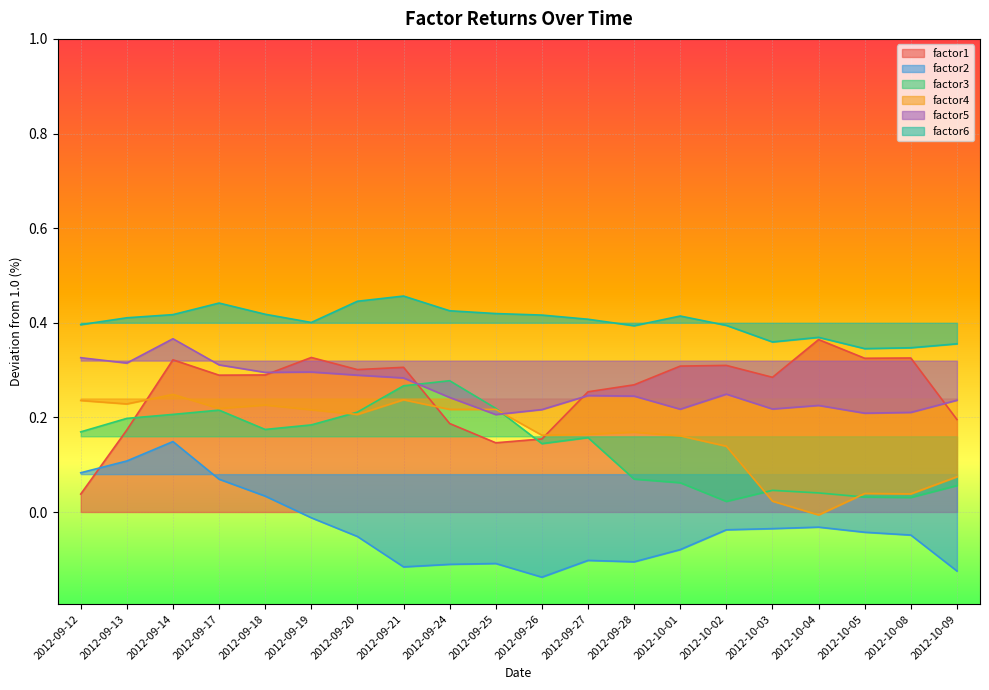

True or false: factor1 and factor6 intersect in this chart.

False